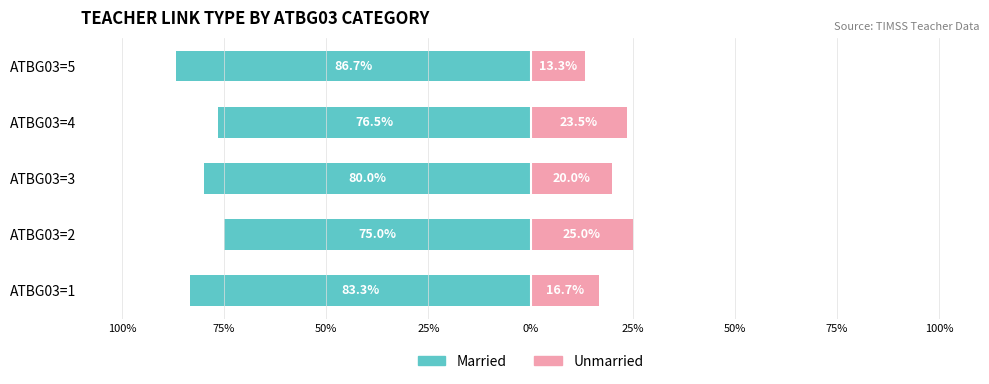

Reading left to right, what are all the values shown in this chart?

Married: -83.3	-75.0	-80.0	-76.5	-86.7
Unmarried: 16.7	25.0	20.0	23.5	13.3